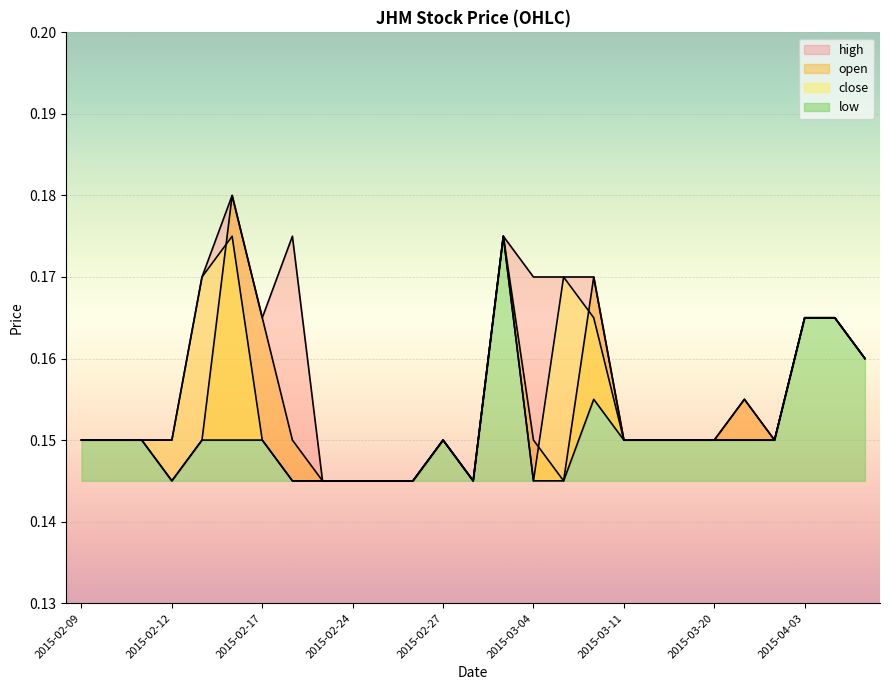

What are all the series names shown in the legend?

high, open, close, low